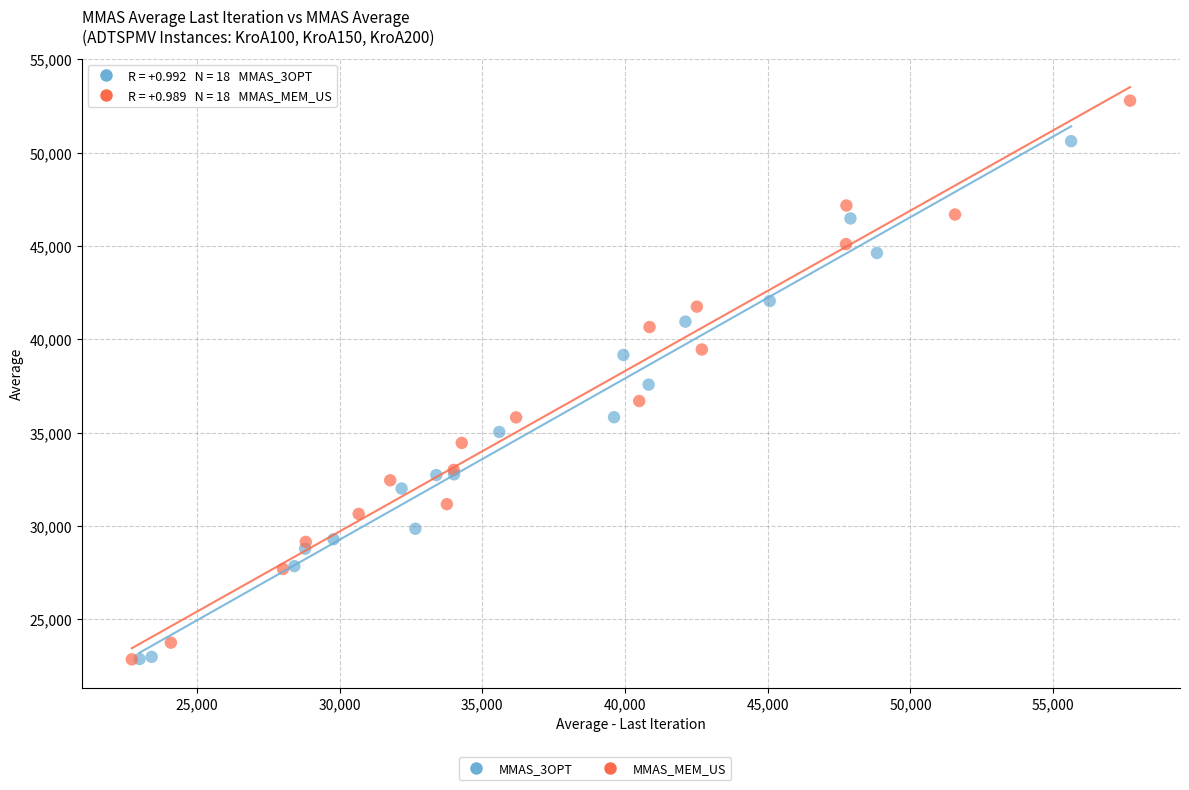

Which series contains the highest Y value?

MMAS_MEM_US